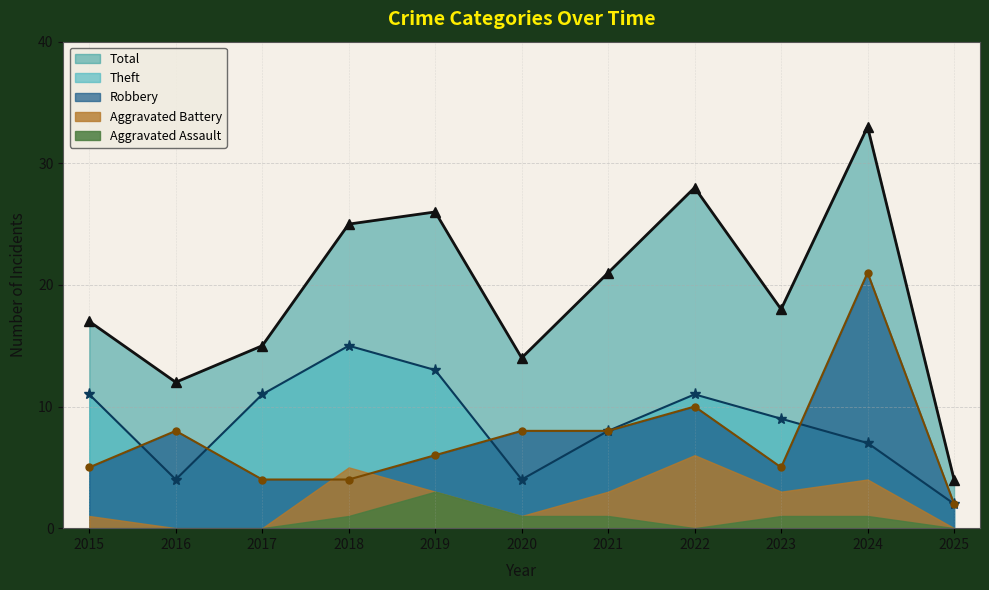

What is the minimum value for Robbery?

2